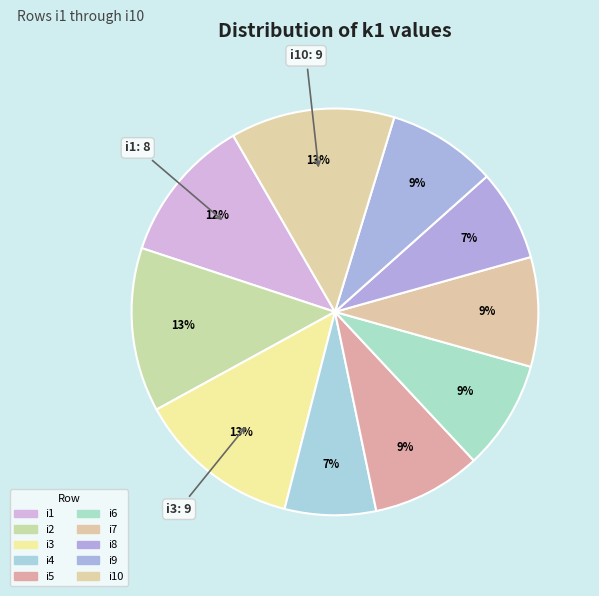

Rank the categories by value from highest to lowest.

i2, i3, i10, i1, i5, i6, i7, i9, i4, i8